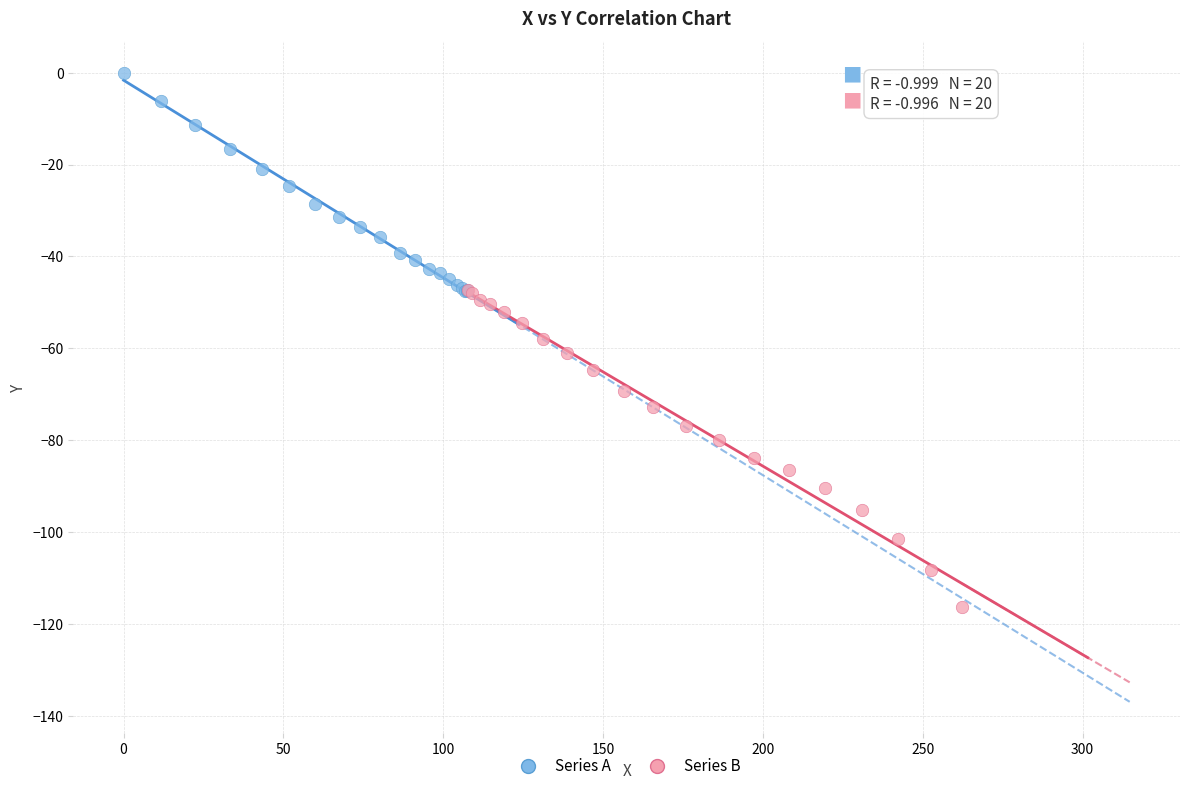

Which series has the widest spread of Y values?

Series B